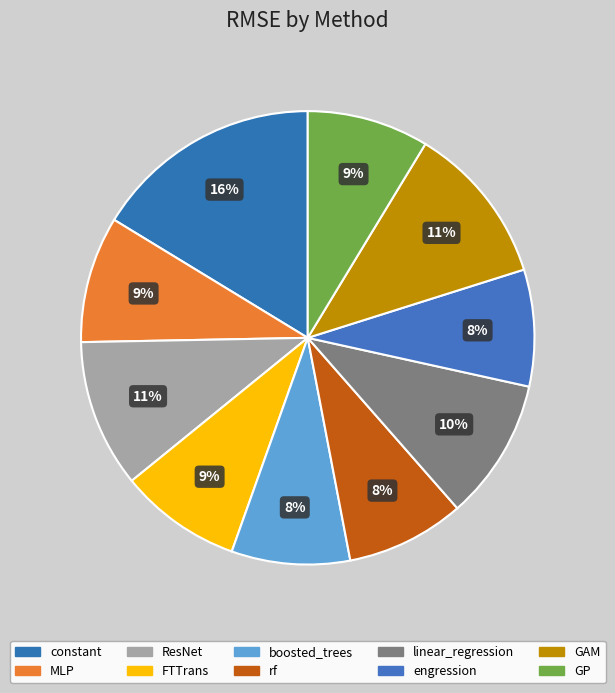

Count the number of slices in the pie.

10